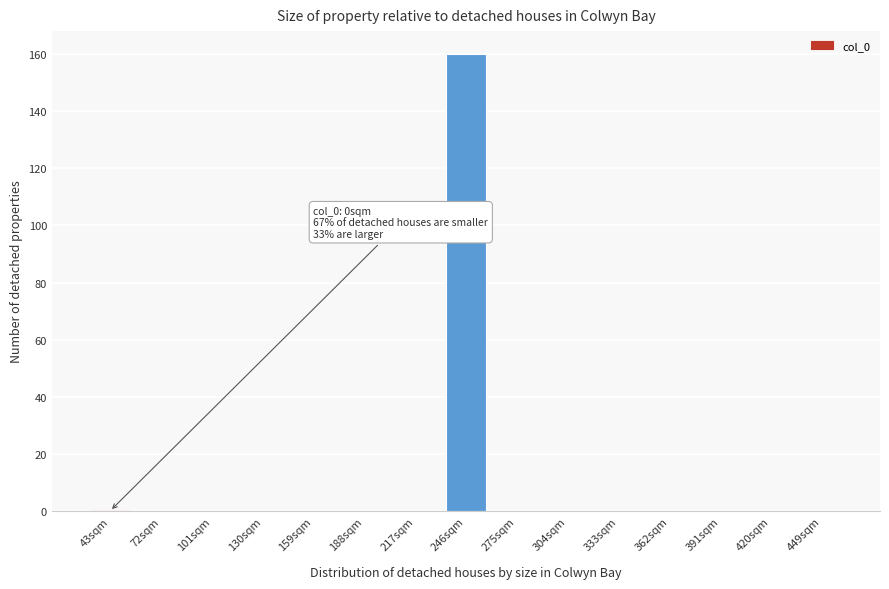

Reading right to left, extract all data points from this chart.

449sqm=0	420sqm=0	391sqm=0	362sqm=0	333sqm=0	304sqm=0	275sqm=0	246sqm=160	217sqm=0	188sqm=0	159sqm=0	130sqm=0	101sqm=0	72sqm=0	43sqm=0